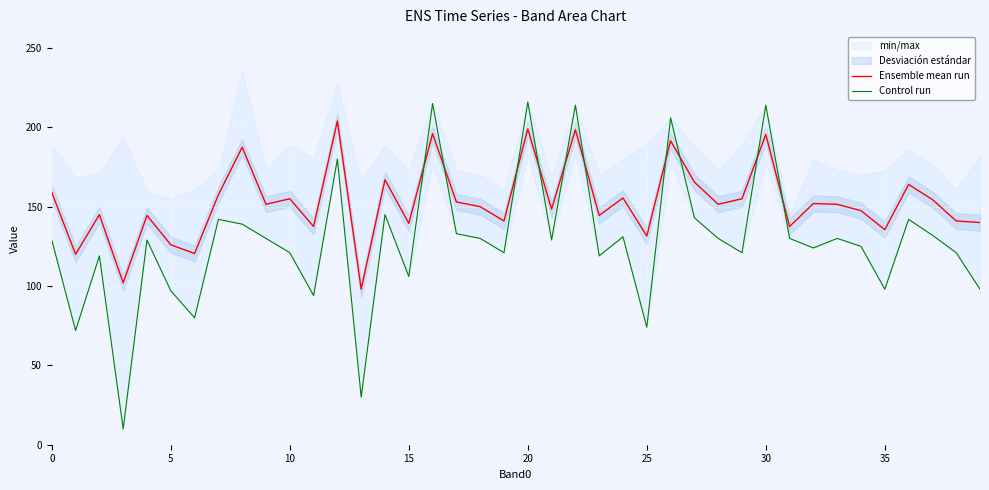

What is the minimum value for Ensemble mean run?

98.0